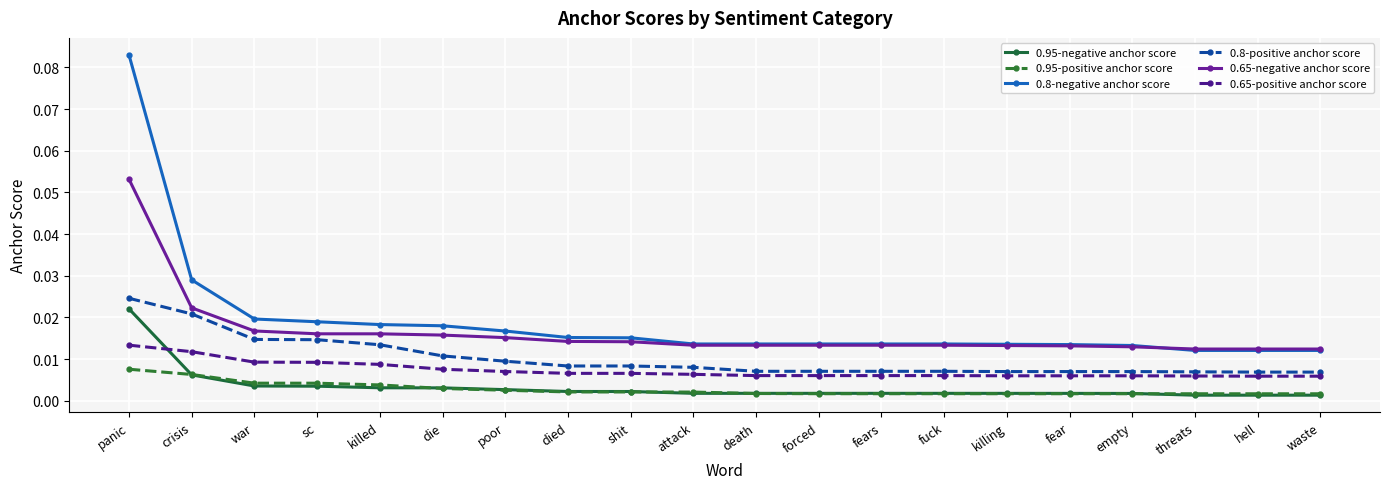

Is the value of 0.65-negative anchor score at killed greater than the value of 0.8-positive anchor score at empty?

Yes